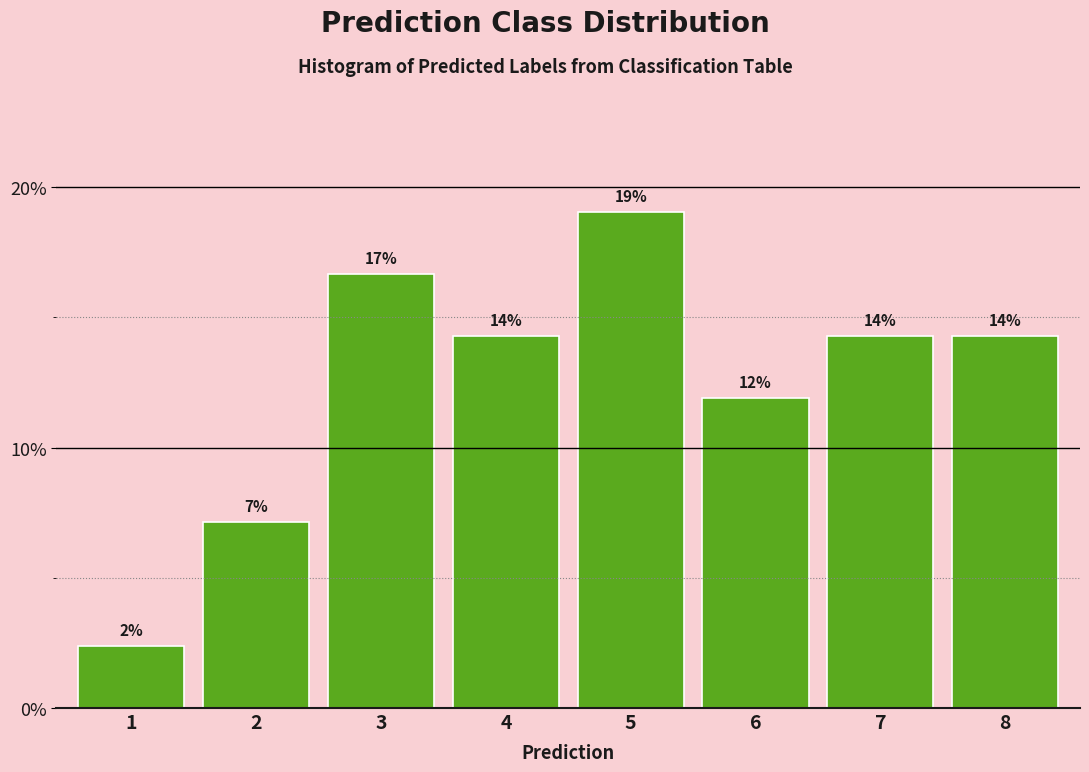

Are the bars horizontal?

No